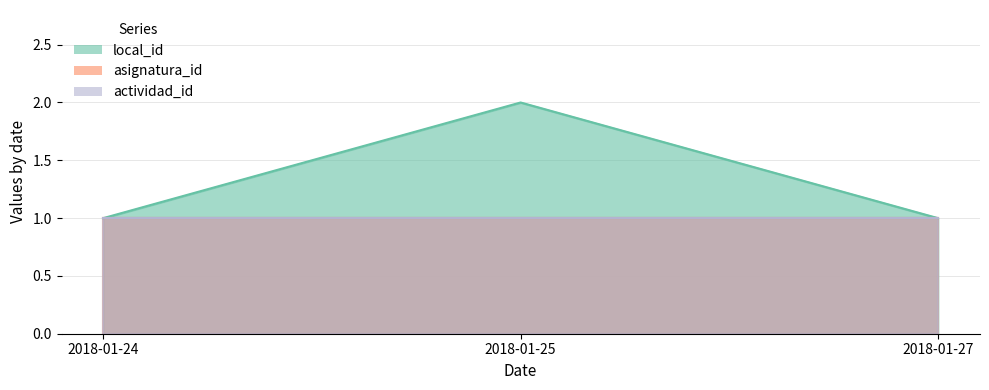

Between 2018-01-25 and 2018-01-27, which series saw the biggest shift?

local_id